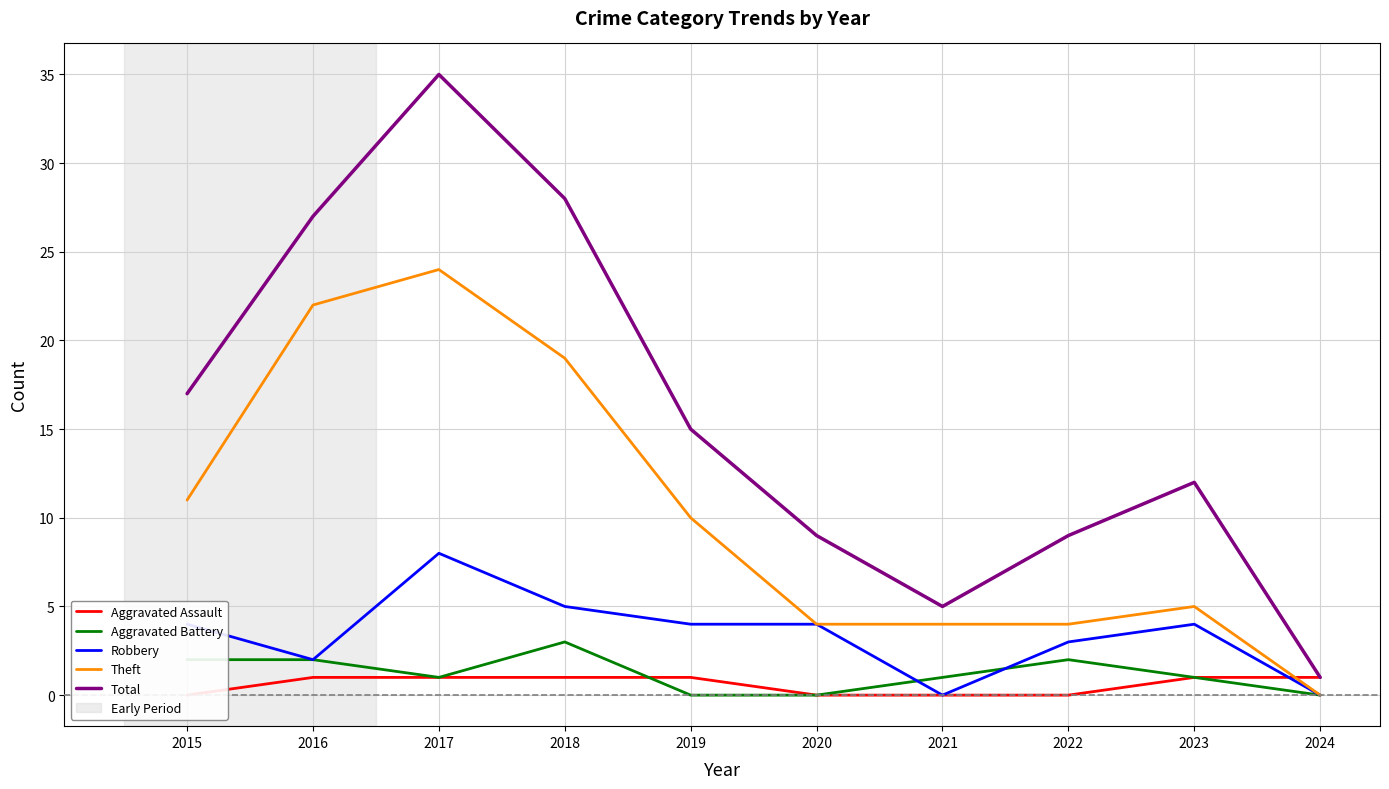

At which category is the sum across all series the highest?

2017